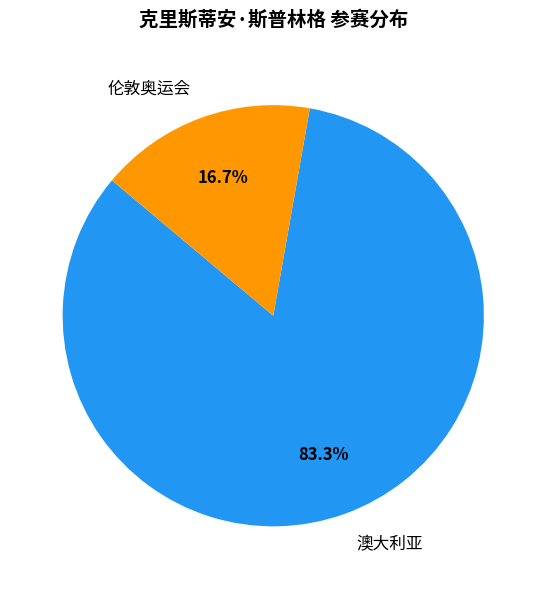

Which slice is the largest?

澳大利亚